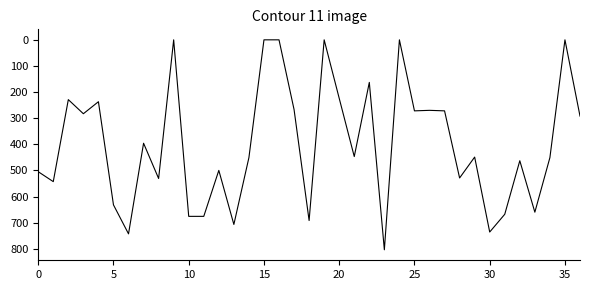

What is the maximum value shown in the chart?

804